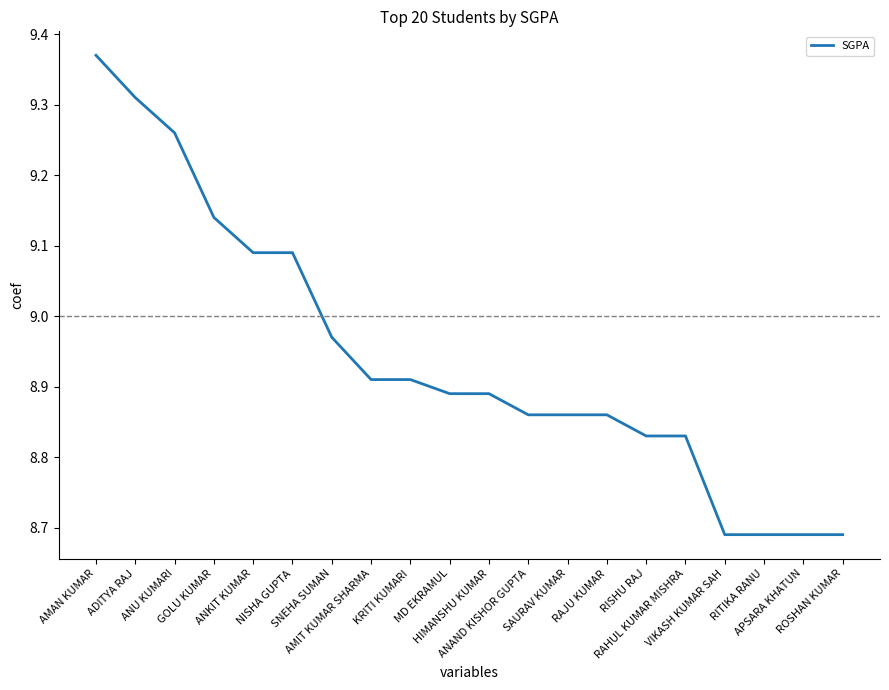

What is the difference between the values at HIMANSHU KUMAR and RAHUL KUMAR MISHRA?

0.1